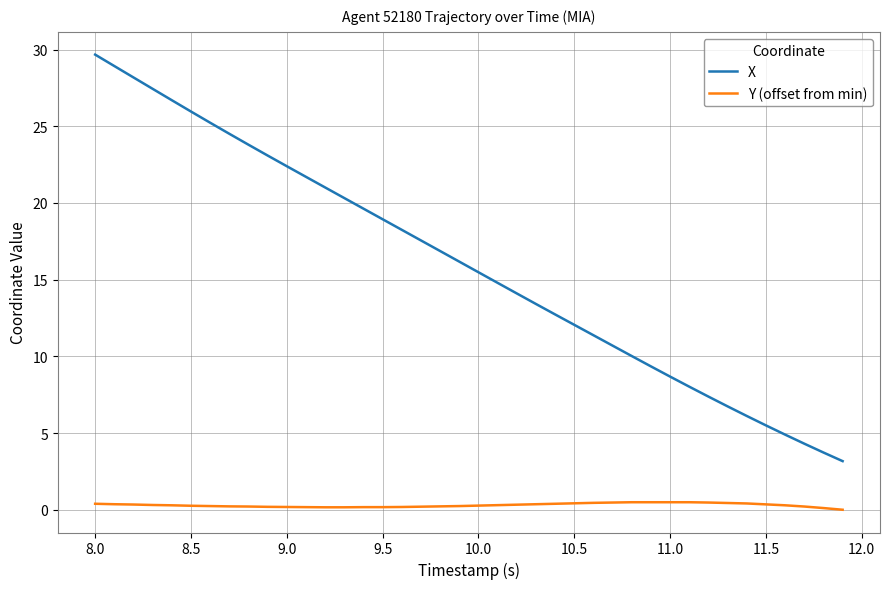

List the series in order of their overall mean, highest first.

X, Y (offset from min)